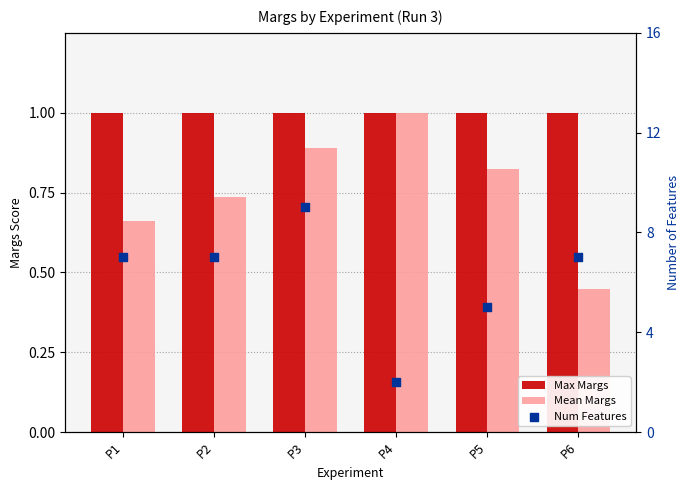

What are all the series names shown in the legend?

Max Margs, Mean Margs, Num Features